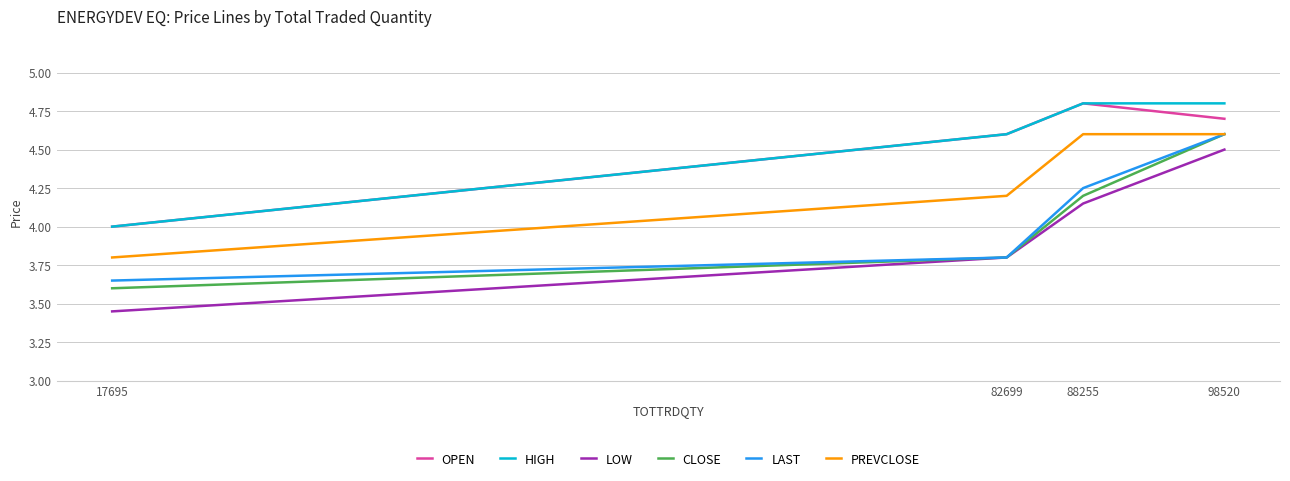

What is the maximum value for PREVCLOSE?

4.6